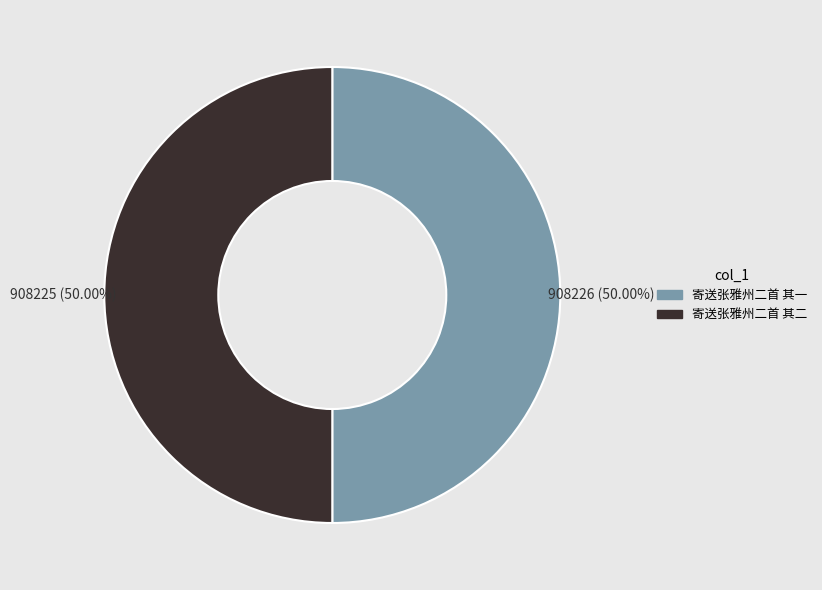

Is the sum of 寄送张雅州二首 其一 and 寄送张雅州二首 其二 greater than half?

Yes